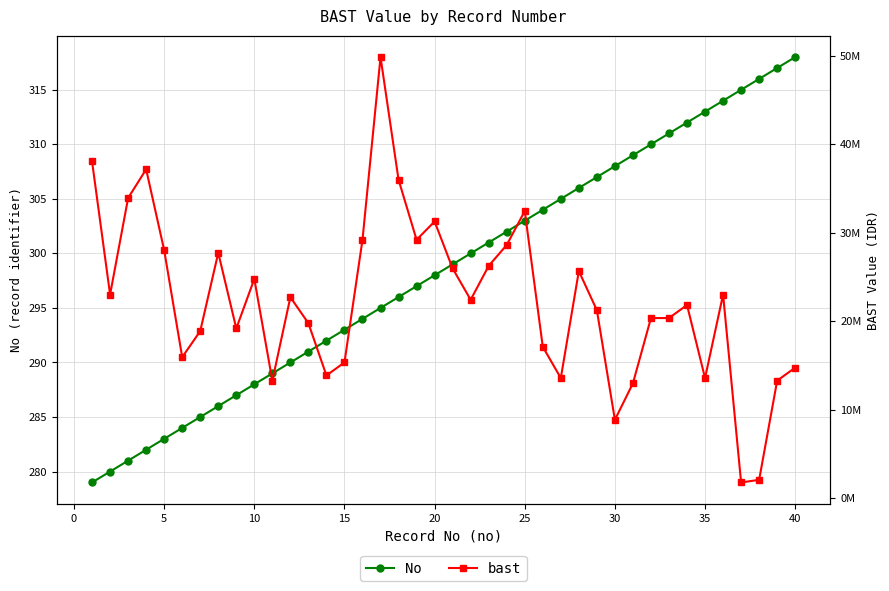

True or false: No has more than 0 interior local peaks.

False